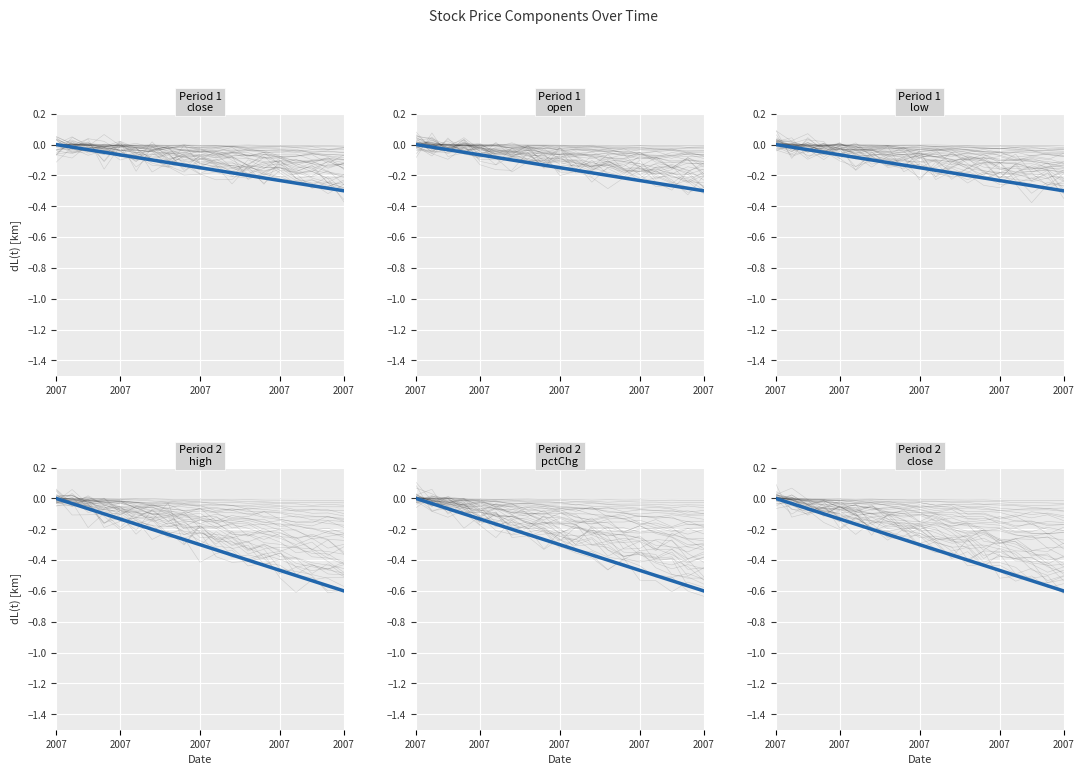

True or false: pctChg has more than 2 interior local peaks.

False